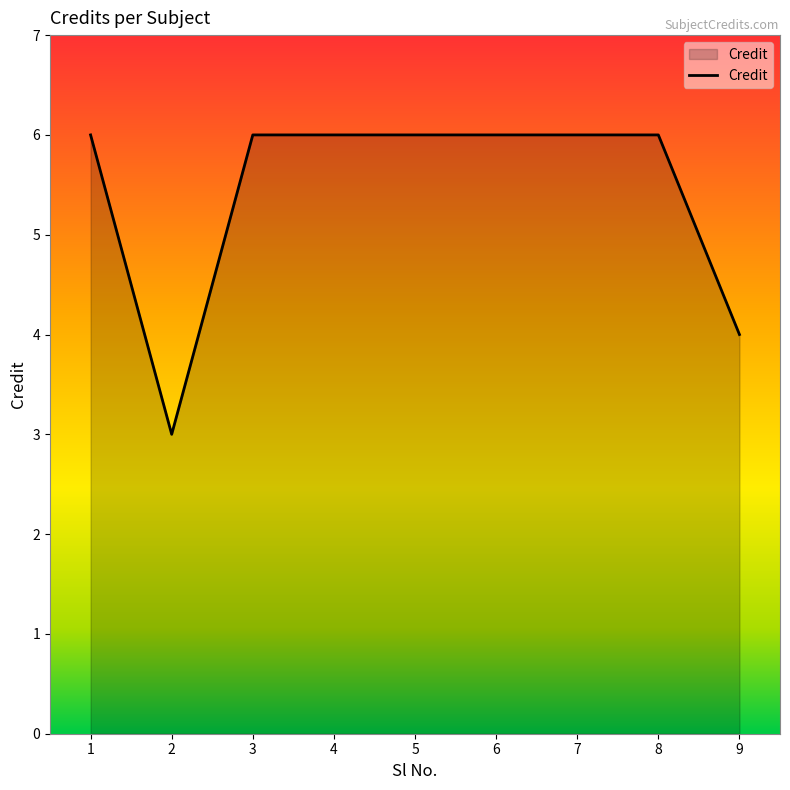

What is the ratio of the value at 3 to the value at 1?

1.0